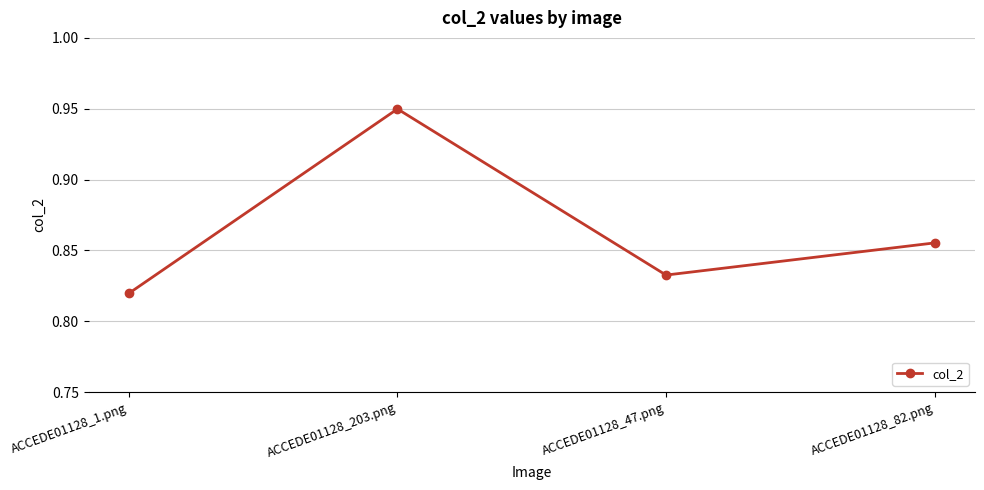

At which category does the chart reach its minimum across all series?

ACCEDE01128_1.png